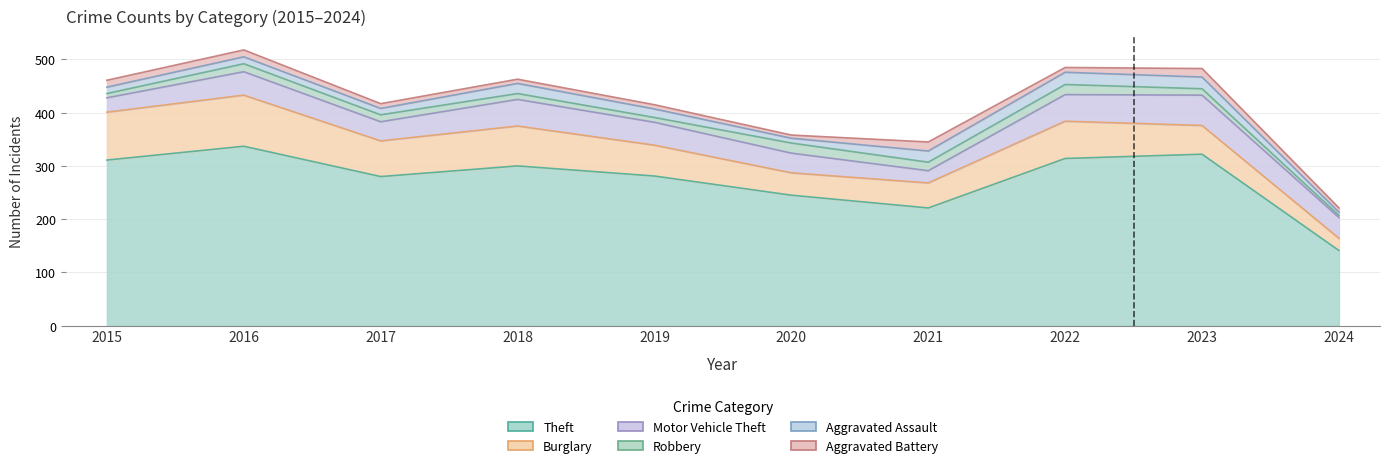

True or false: Burglary has a value of 67 at 2017.

True